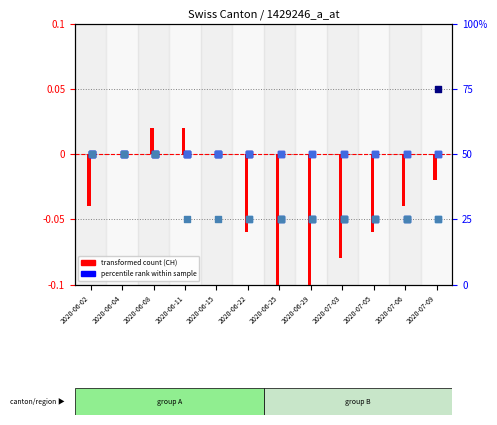

Is the value of ZH at 2020-06-25 greater than the value of TI at 2020-06-15?

No